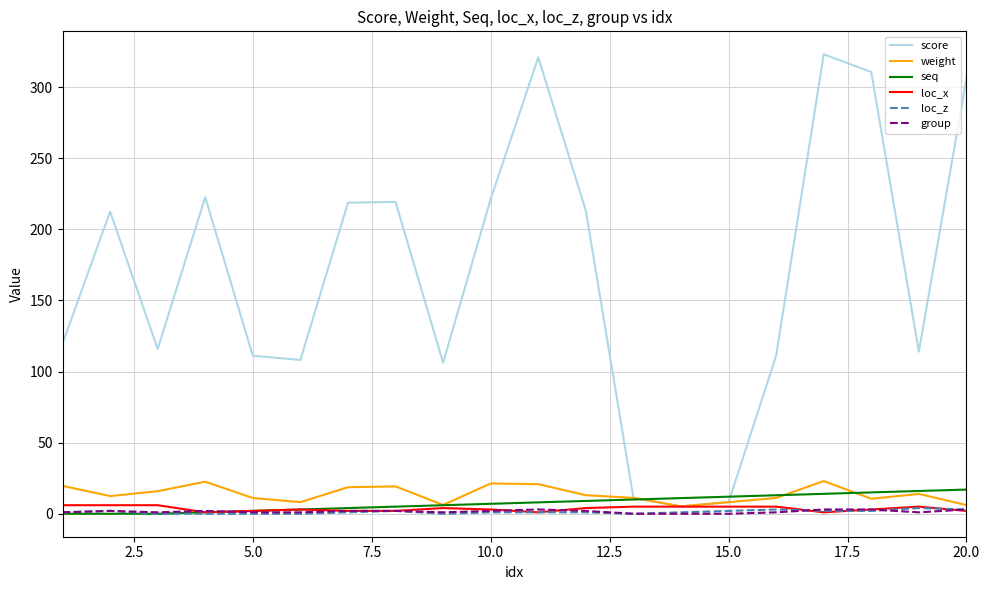

Does the chart have visible grid lines?

Yes